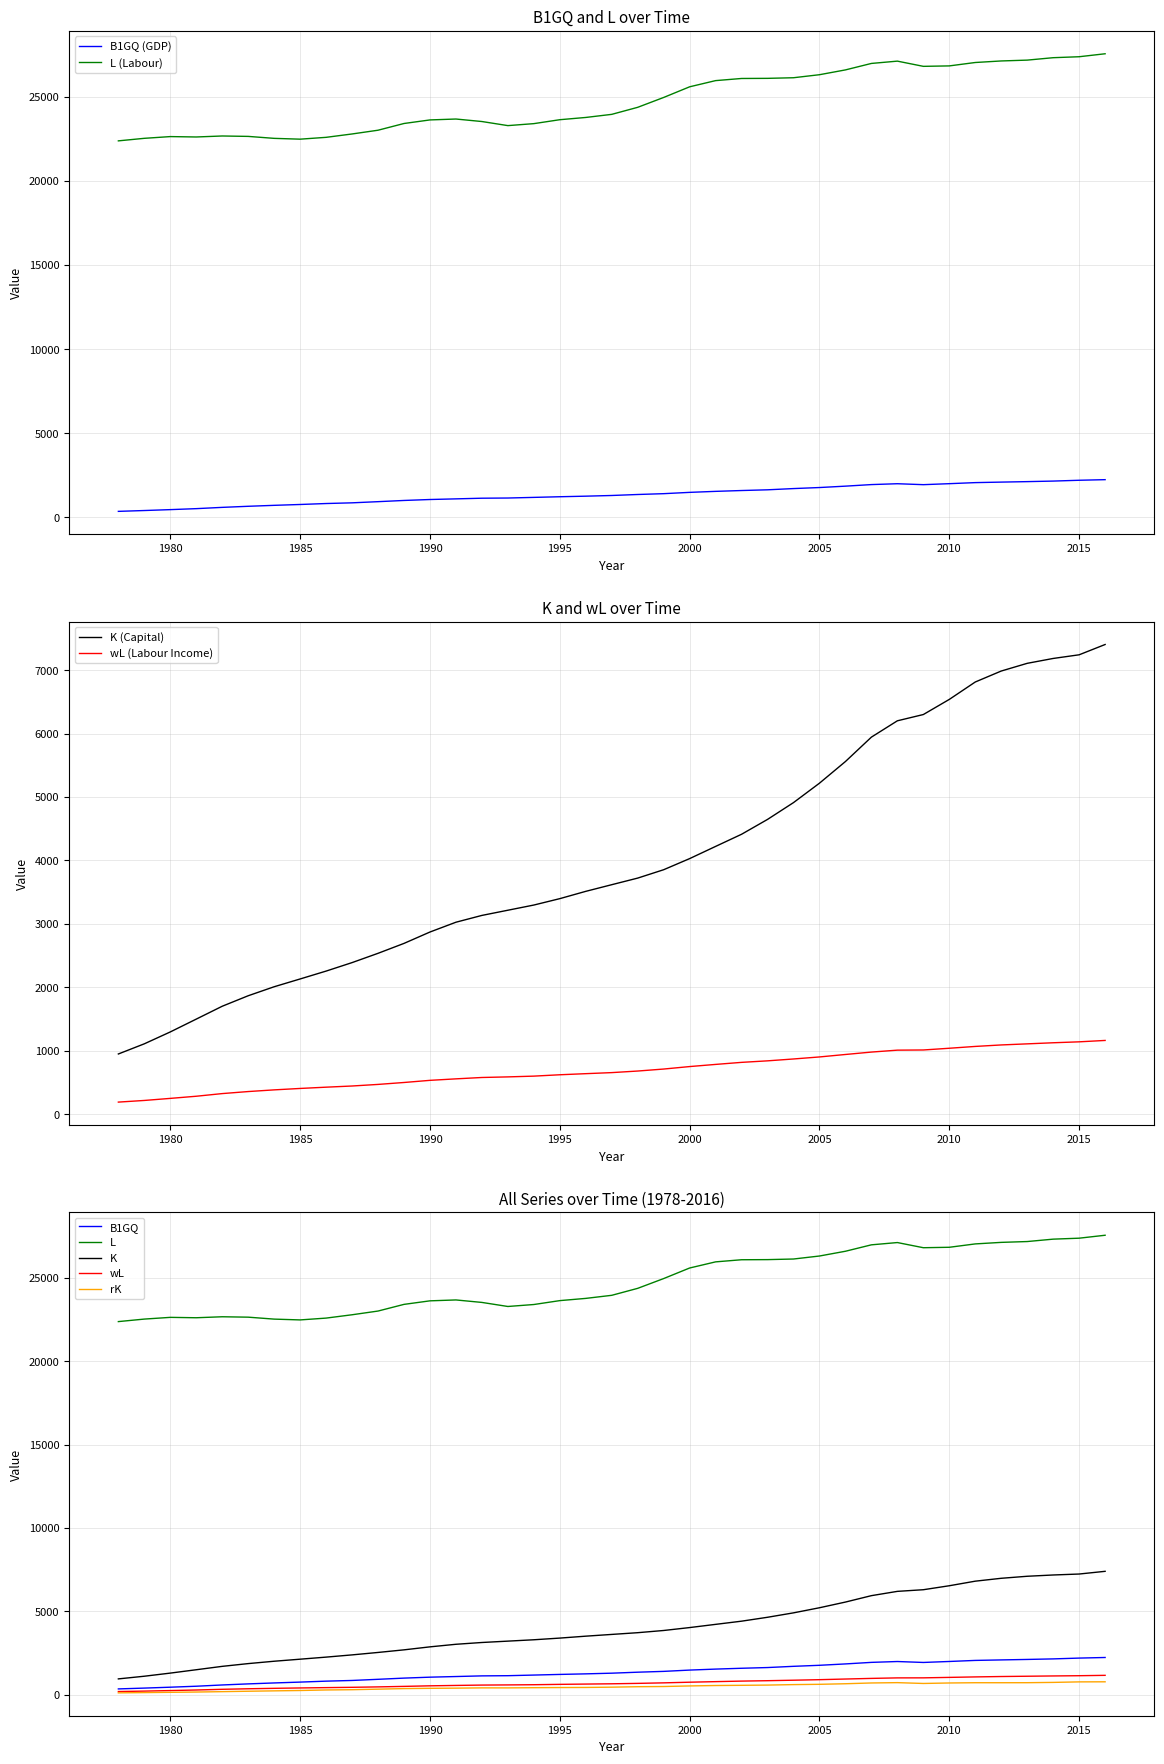

What are all the series names shown in the legend?

B1GQ, L, K, wL, rK